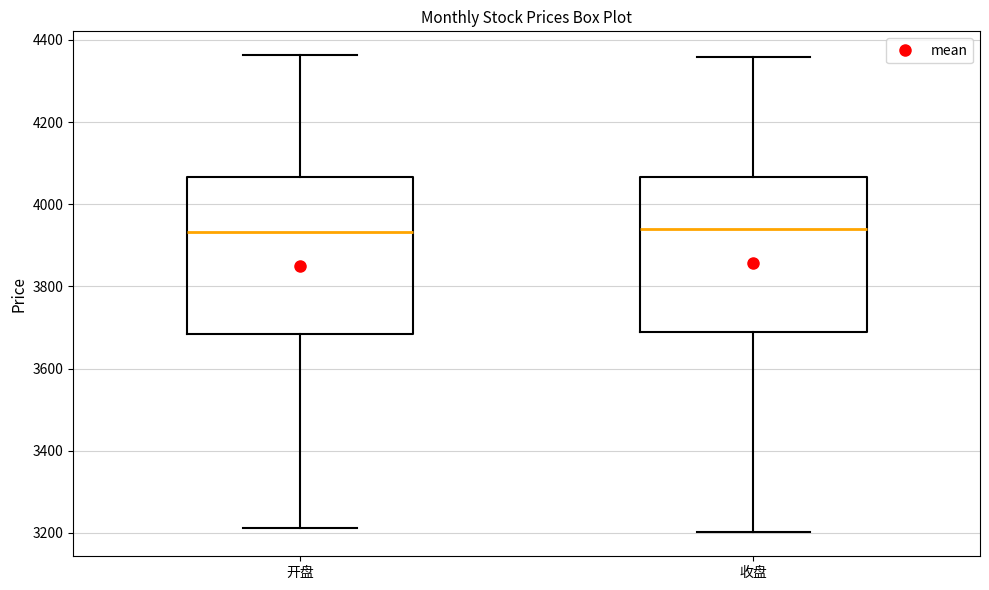

Reading left to right, read every box against the y-axis: the position of its median line, the range the box covers, and the ends of its whiskers. The values are not printed on the chart, so give them approximately, as read against the axis.

开盘: median 3940, box 3680 to 4060, whiskers 3220 to 4360
收盘: median 3940, box 3680 to 4060, whiskers 3200 to 4360